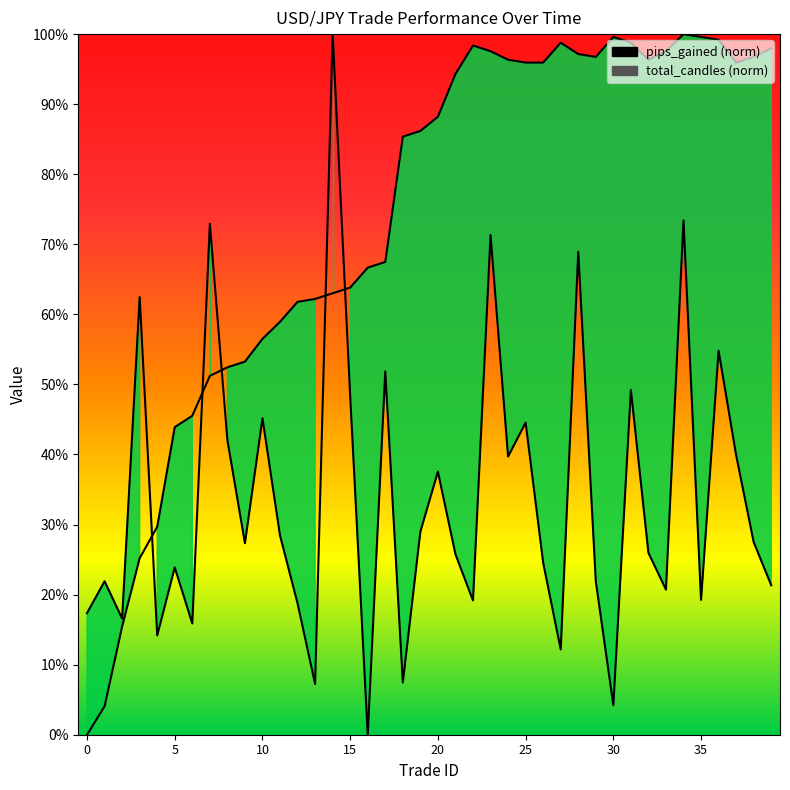

What are all the series names shown in the legend?

pips_gained, total_candles